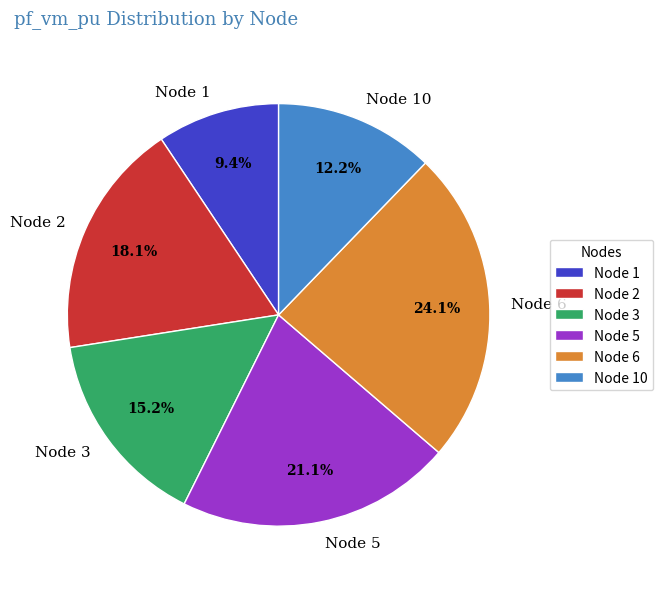

Which category has the smallest portion of the pie?

Node 1